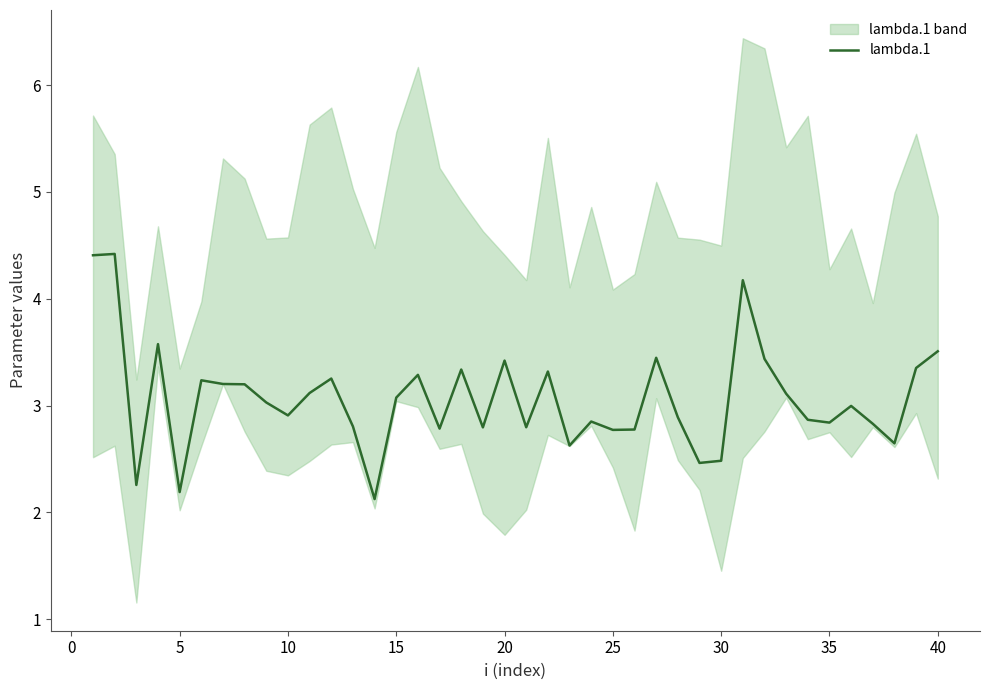

Reading left to right, transcribe all the data shown in this chart.

4.4	4.4	2.3	3.6	2.2	3.2	3.2	3.2	3.0	2.9	3.1	3.3	2.8	2.1	3.1	3.3	2.8	3.3	2.8	3.4	2.8	3.3	2.6	2.9	2.8	2.8	3.4	2.9	2.5	2.5	4.2	3.4	3.1	2.9	2.8	3.0	2.8	2.6	3.4	3.5